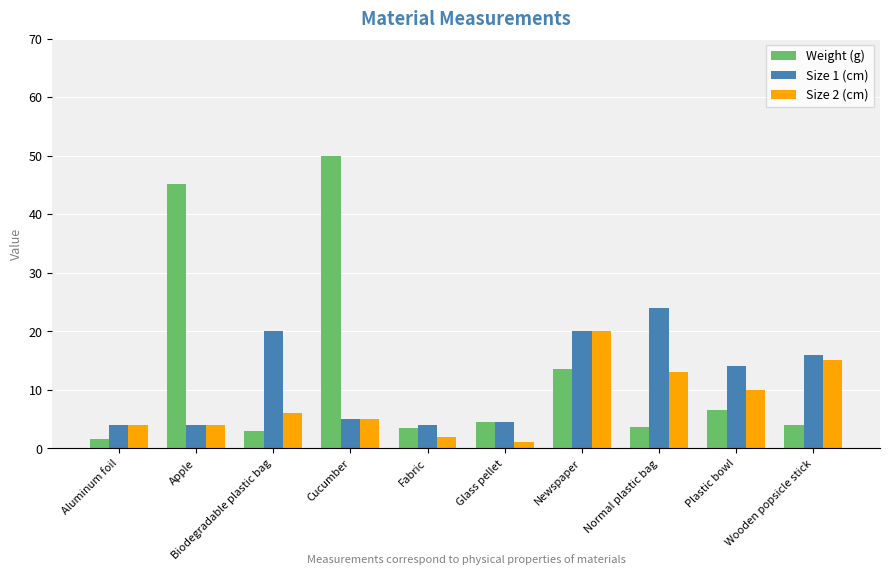

At which category is the sum across all series the highest?

Cucumber